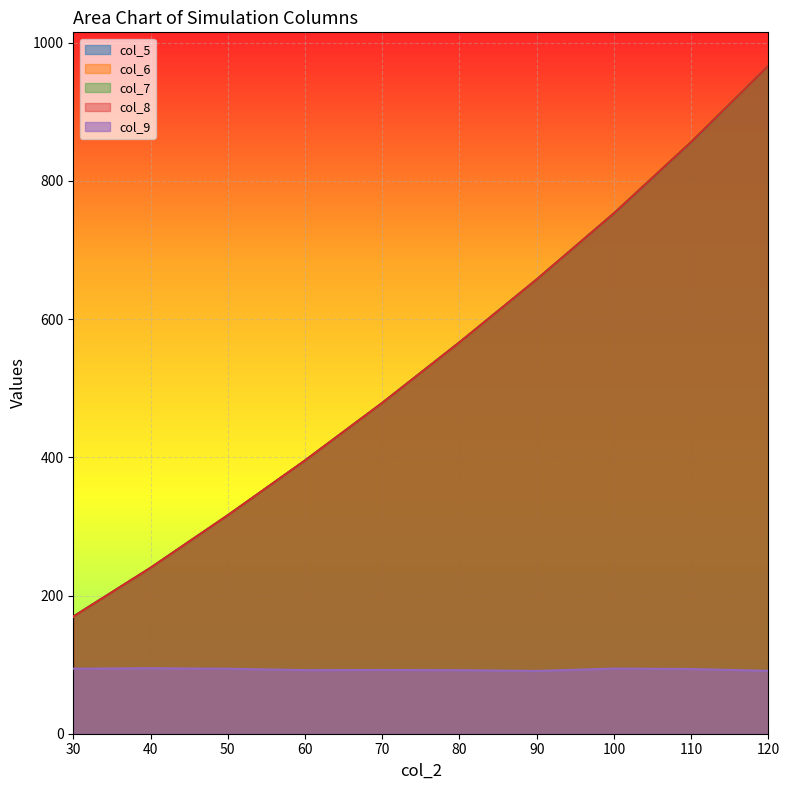

What is the value of the col_6 point at the 7th from the left?

657.4